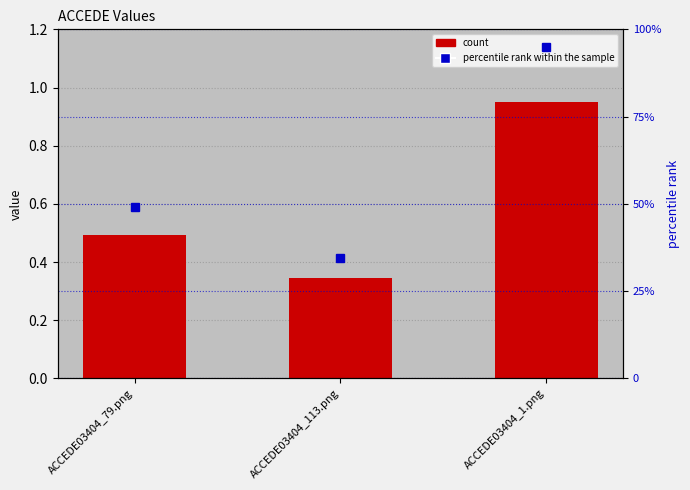

Is it true that percentile rank within the sample equals 49.1 at ACCEDE03404_79.png?

True